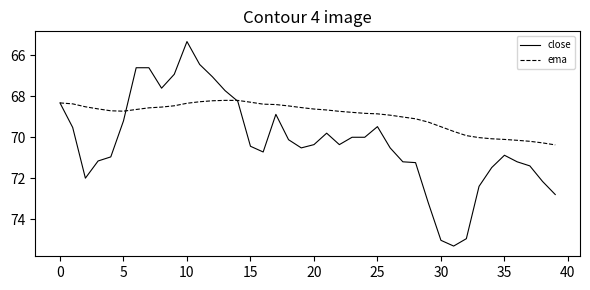

What is the difference between the second highest and minimum values in the ema series?

2.1